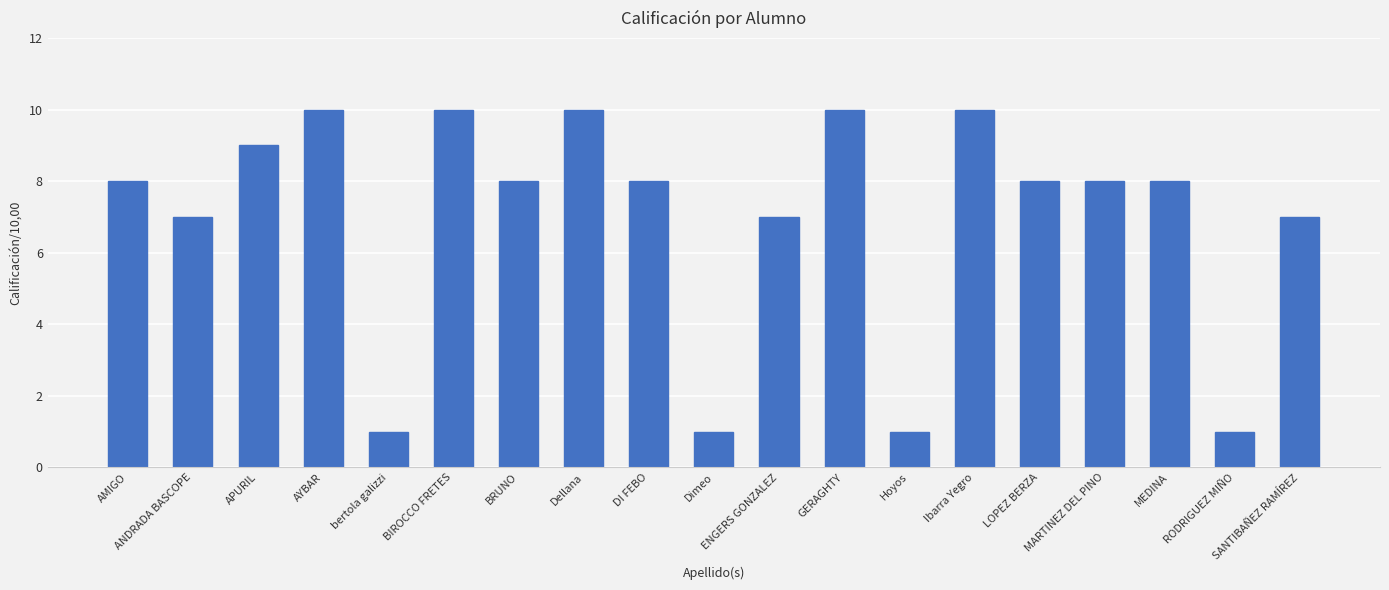

What is the label of the 4th bar from the left?

AYBAR